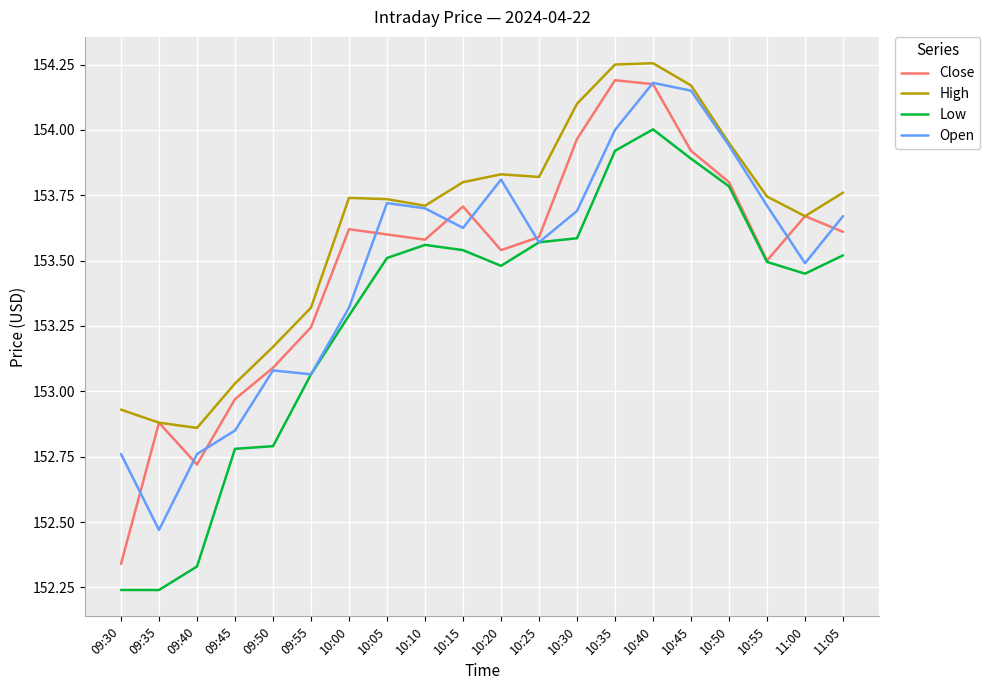

The value of High at 10:10 is 153.7. True or false?

True